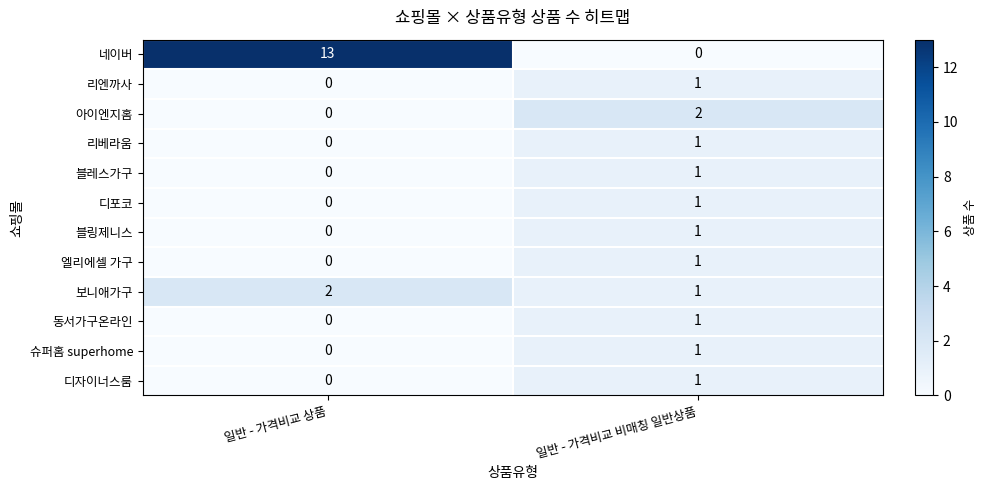

What is the spread (max minus min) of values at 일반 - 가격비교 비매칭 일반상품?

2